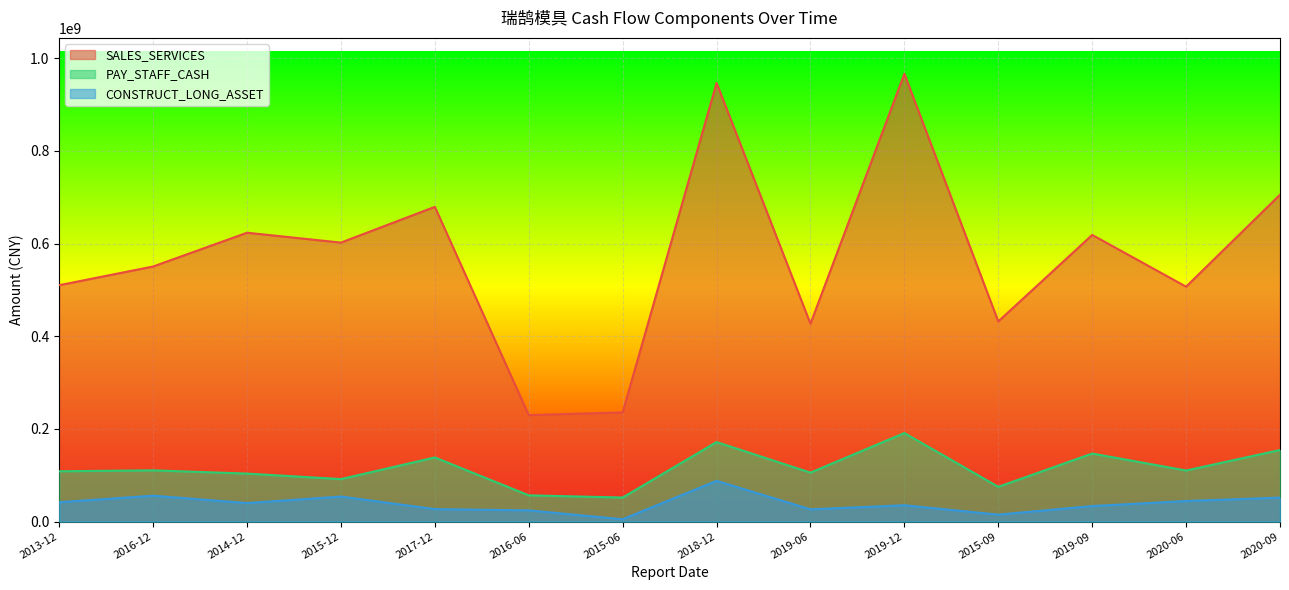

How many lines are shown in the chart?

3